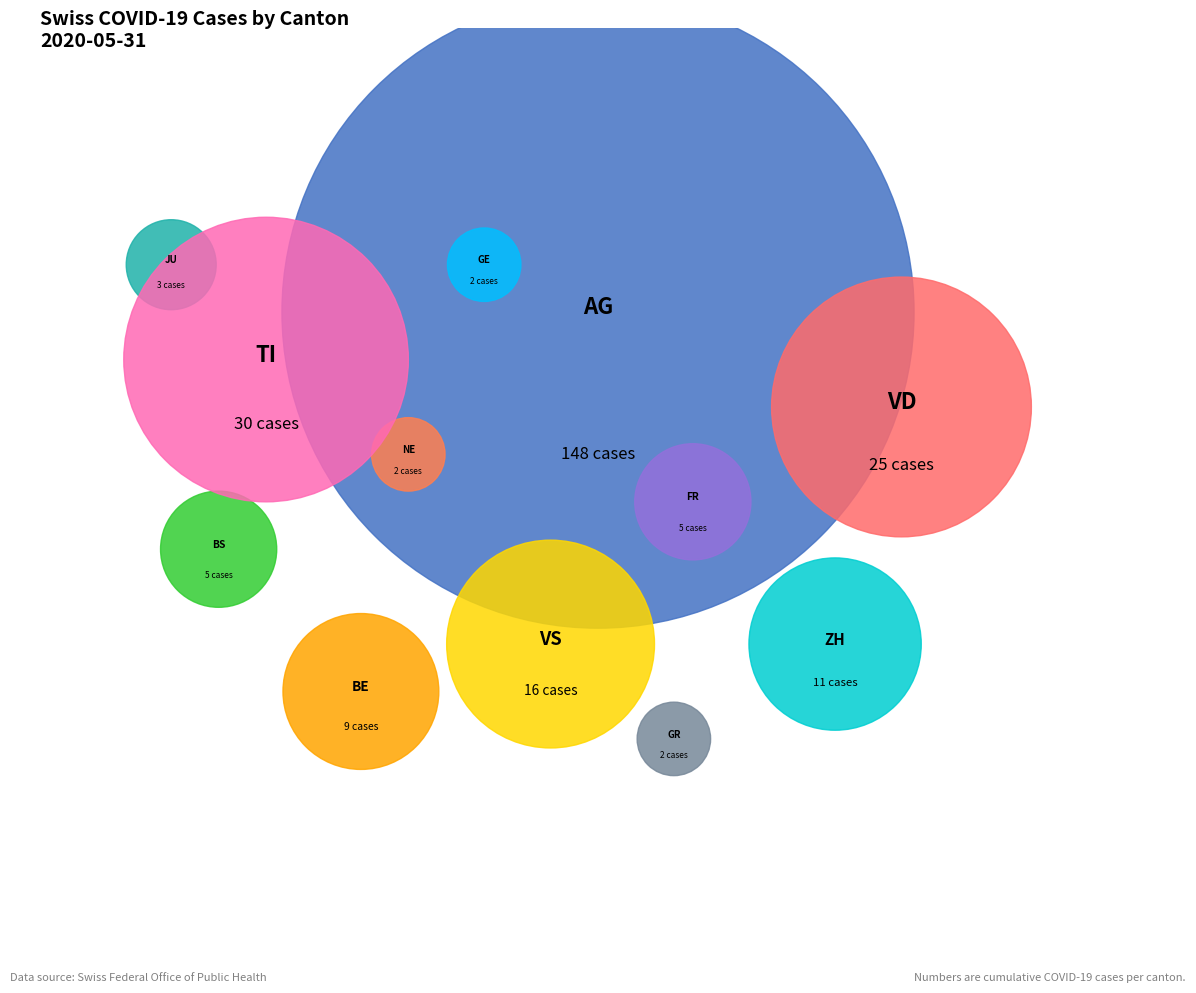

True or false: JU accounts for 12% of the total.

False